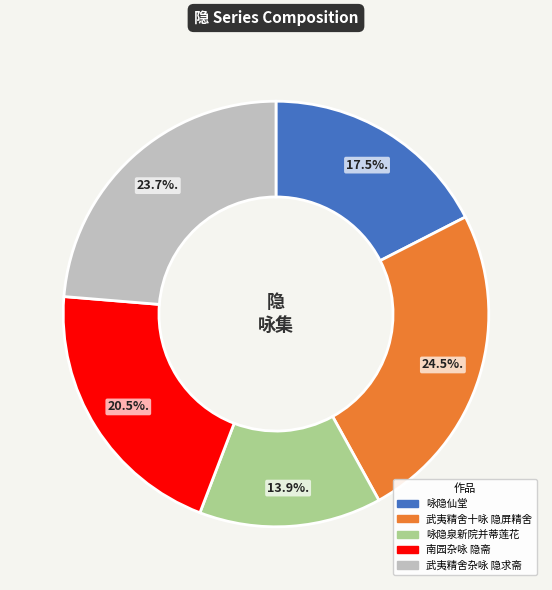

What is the ratio of the value at 南园杂咏 隐斋 to the value at 咏隐泉新院并蒂莲花?

1.5